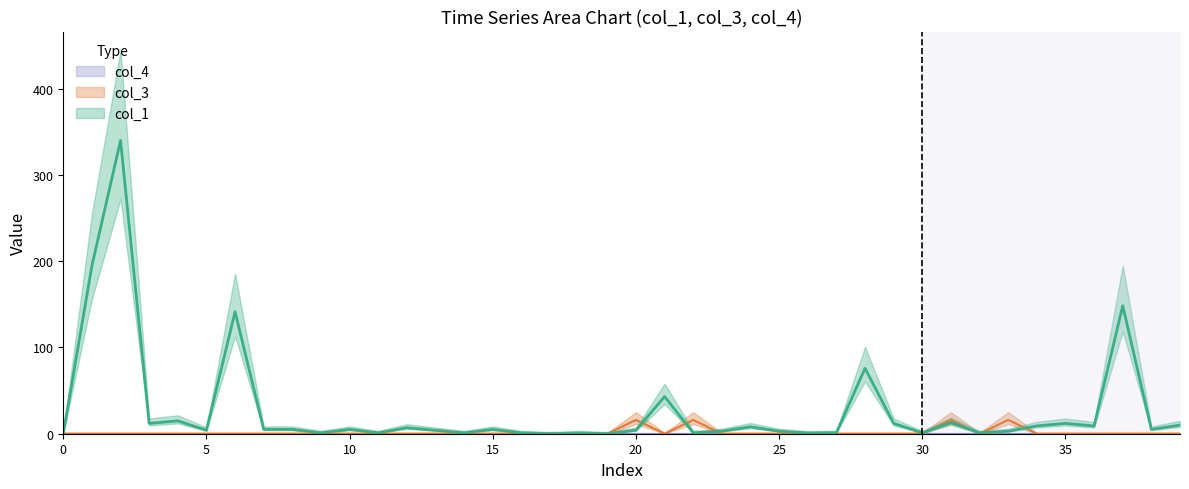

Which series changed the most between 25 and 11?

col_1